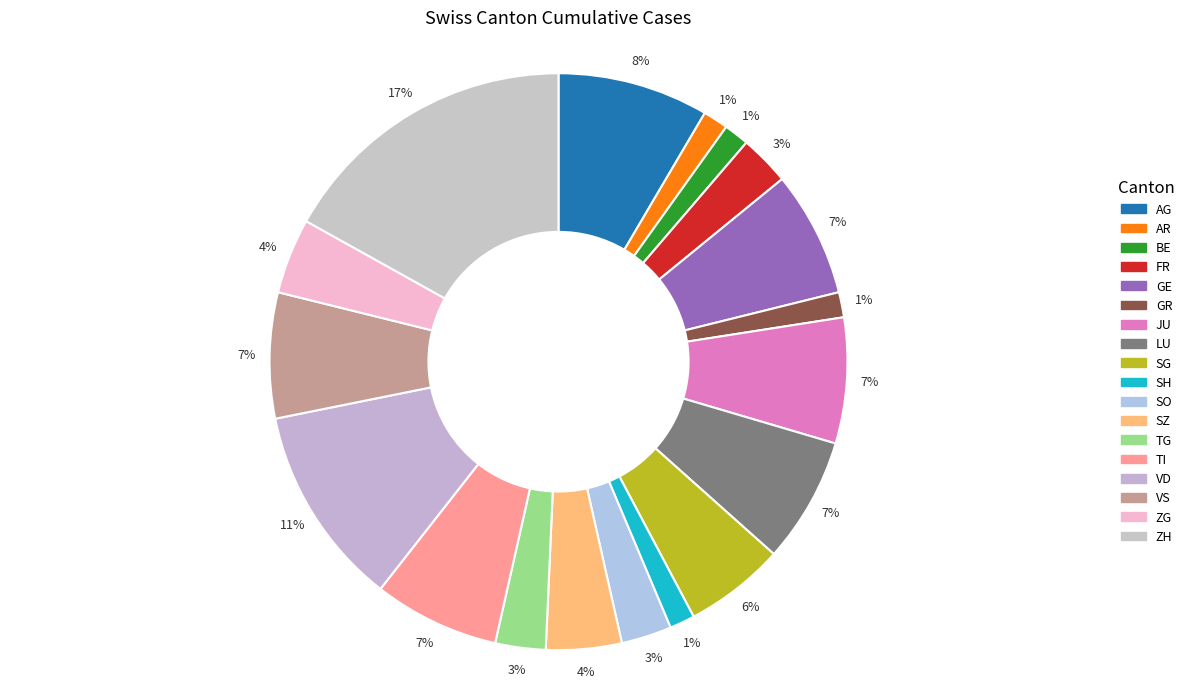

How many slices are in this pie chart?

18